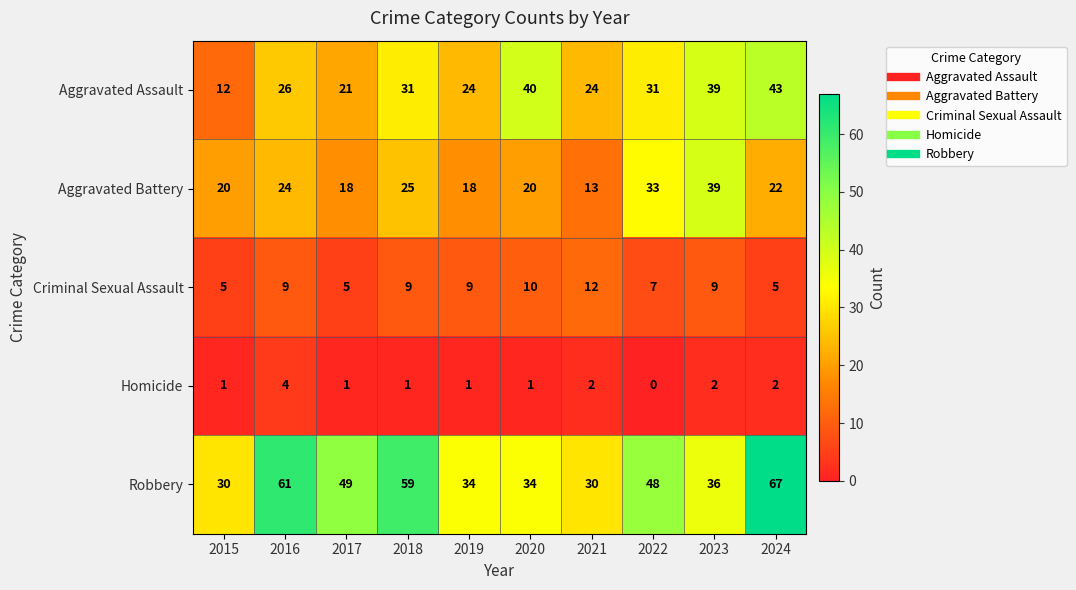

Where does the Robbery series first go above 48?

2016